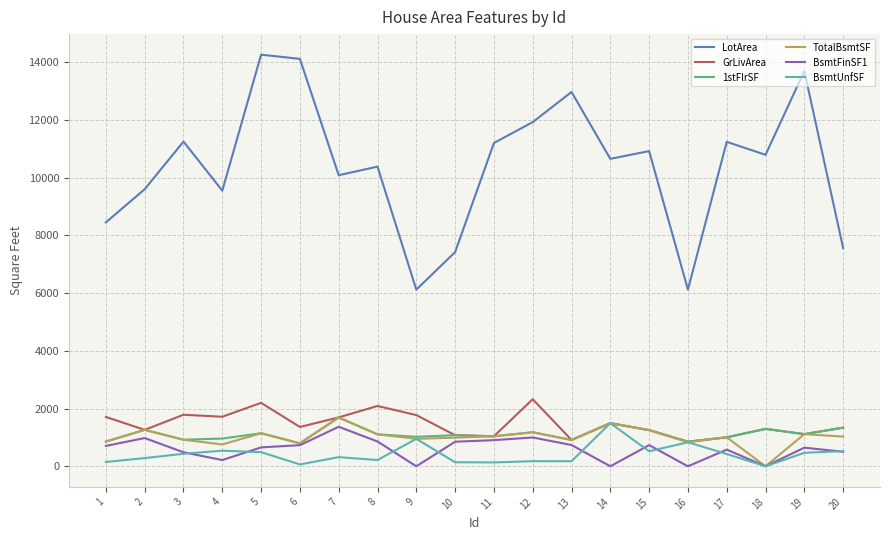

Is the value of LotArea at 12 greater than the value of 1stFlrSF at 16?

Yes